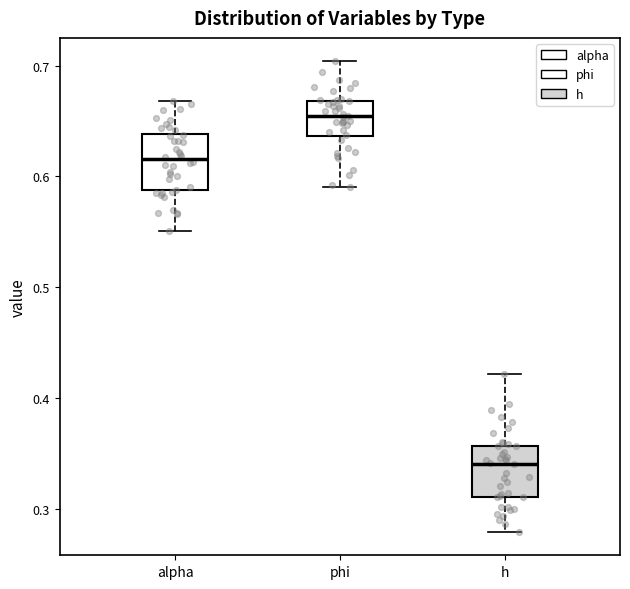

Reading left to right, read every box against the y-axis: the position of its median line, the range the box covers, and the ends of its whiskers. The values are not printed on the chart, so give them approximately, as read against the axis.

alpha: median 0.62, box 0.59 to 0.64, whiskers 0.55 to 0.67
phi: median 0.65, box 0.64 to 0.67, whiskers 0.59 to 0.70
h: median 0.34, box 0.31 to 0.36, whiskers 0.28 to 0.42